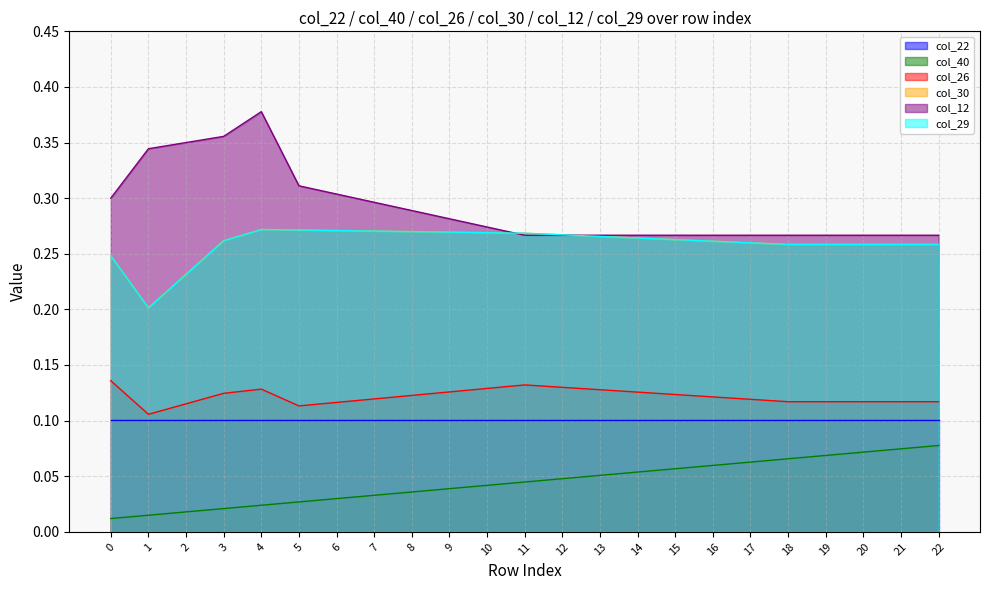

What is the value of the col_12 point at the 16th from the left?

0.3